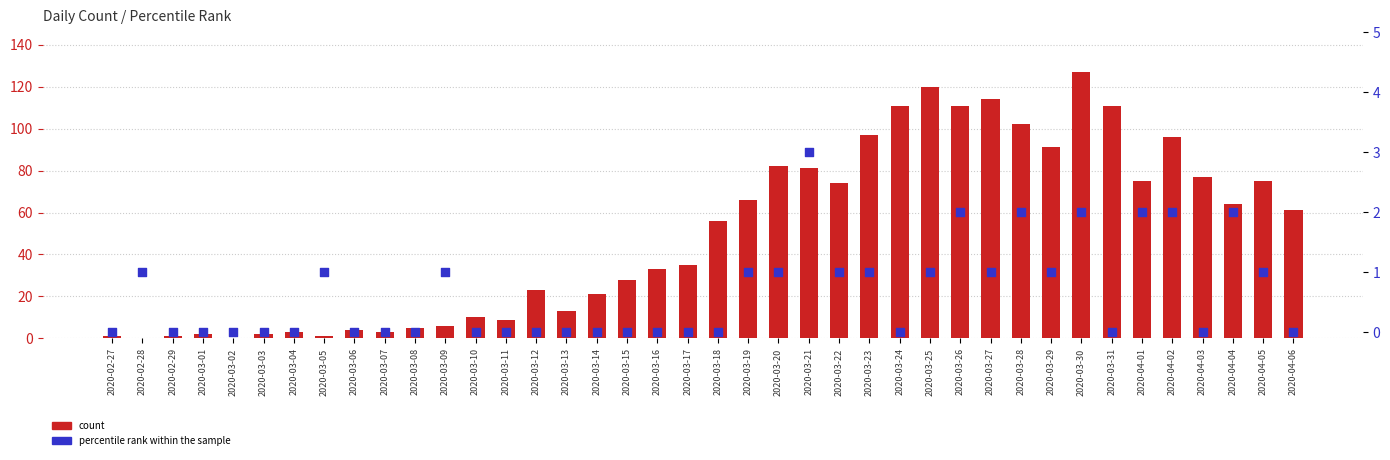

What are all the series names shown in the legend?

count, percentile rank within the sample